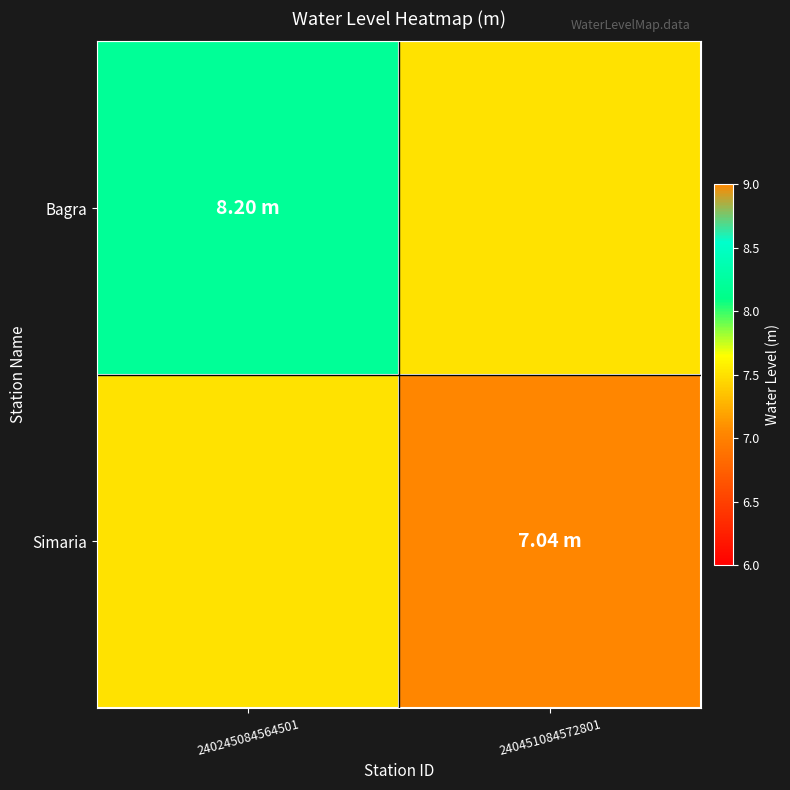

Reading left to right, transcribe all the data shown in this chart.

Bagra: 240245084564501=8.2	240451084572801=7.5
Simaria: 240245084564501=7.5	240451084572801=7.0